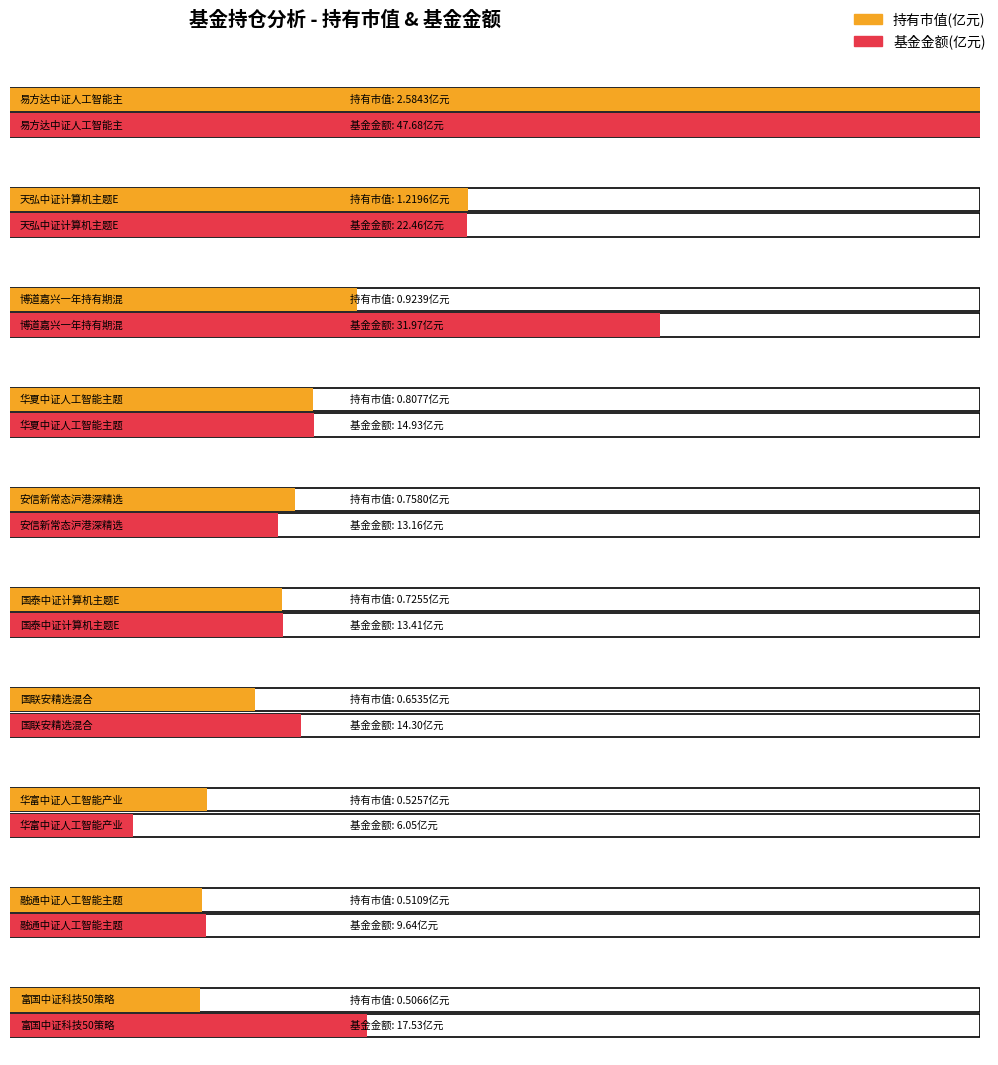

How many distinct data groups are displayed?

2